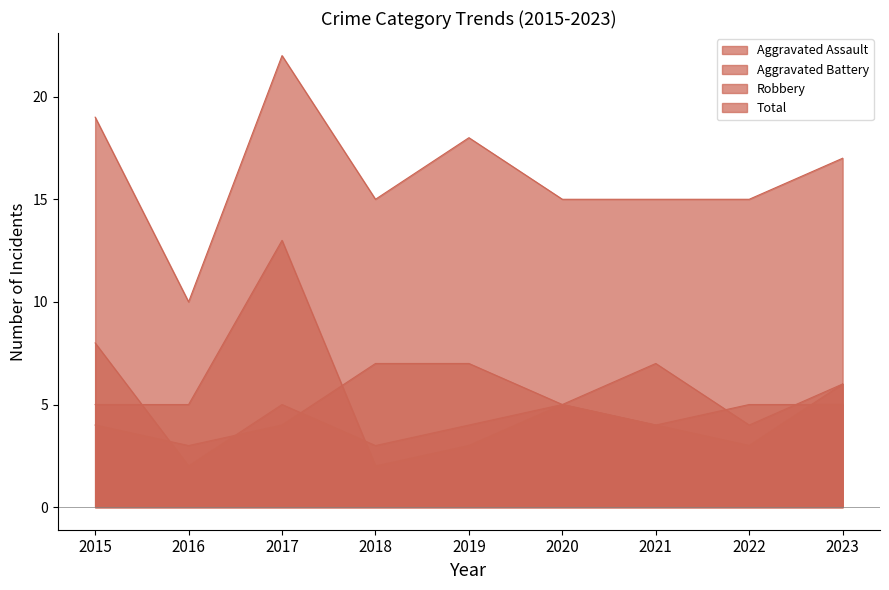

Where is the first local minimum for Aggravated Assault?

2016